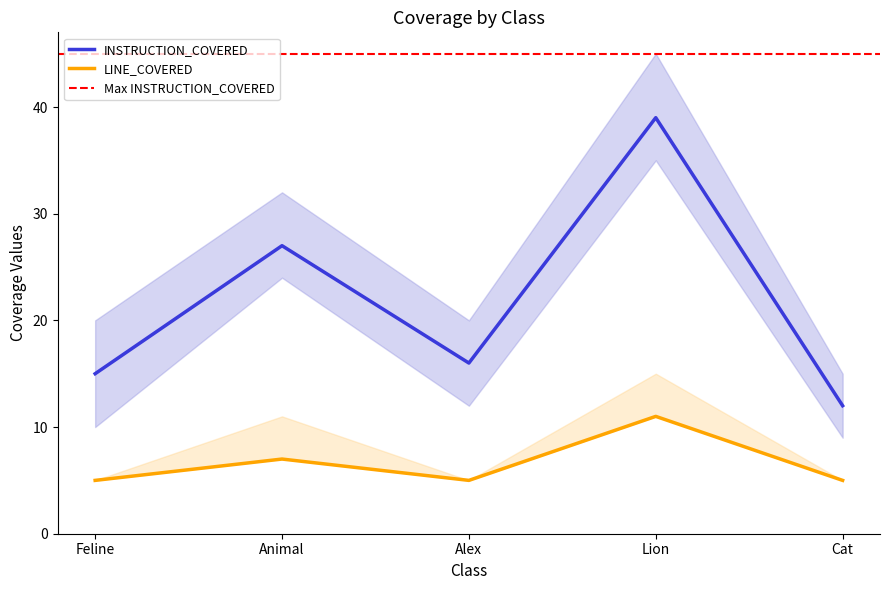

What is the lowest value of the INSTRUCTION_COVERED series?

12